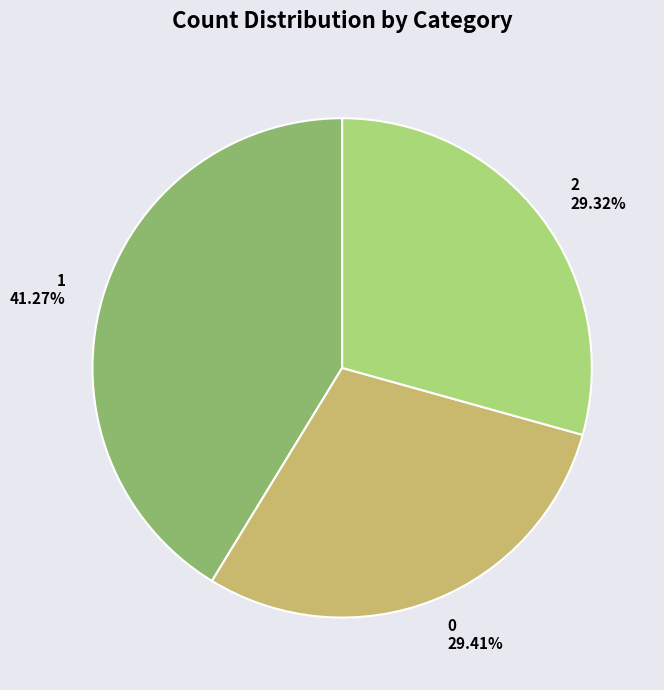

Is there a majority slice in this chart?

No